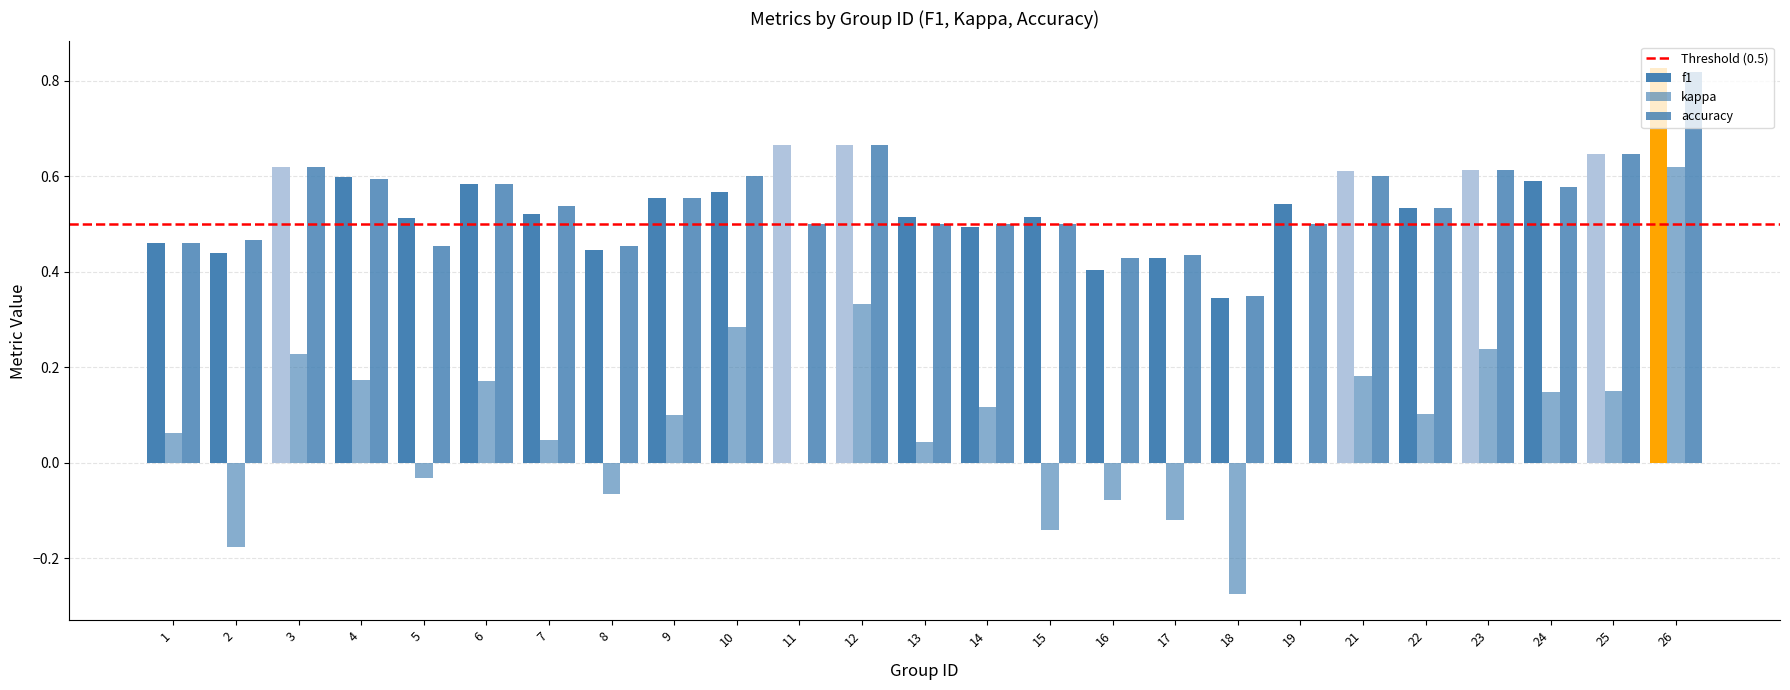

How many groups of bars are there?

25